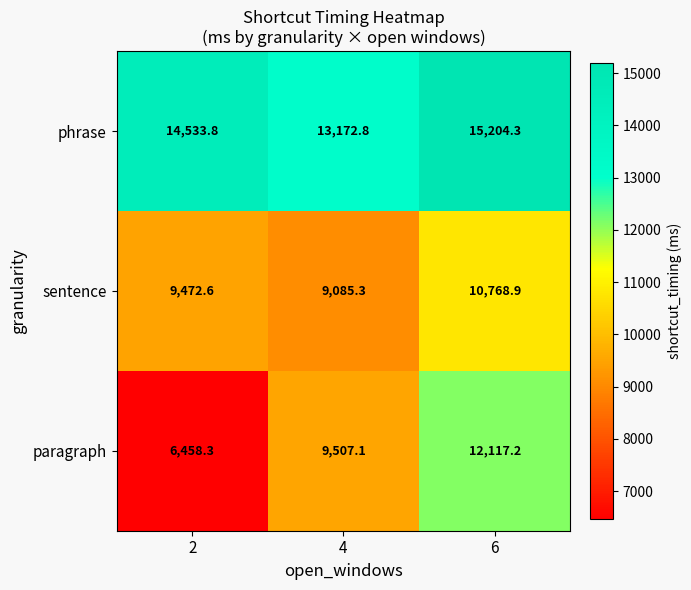

What is the difference between the highest and lowest values at 4?

4087.5